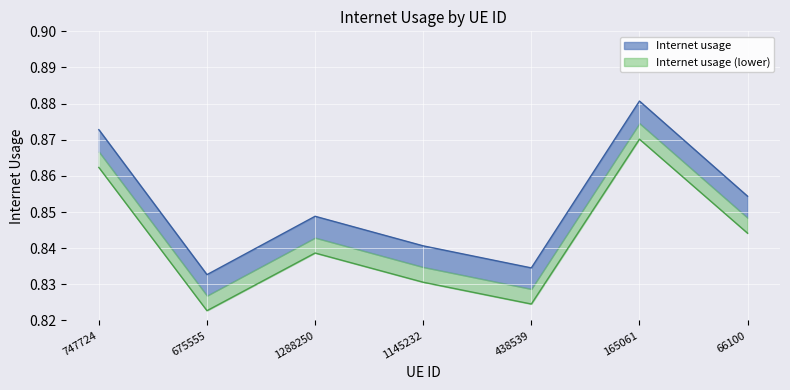

Which label corresponds to the largest value in the chart?

165061